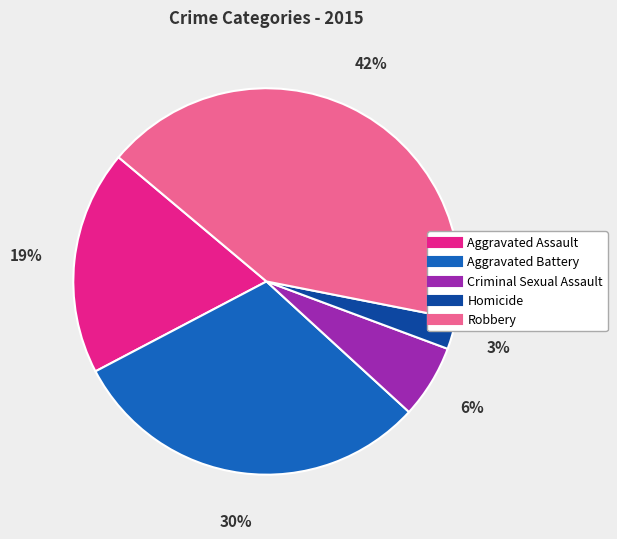

Between Aggravated Battery and Aggravated Assault, which is larger?

Aggravated Battery